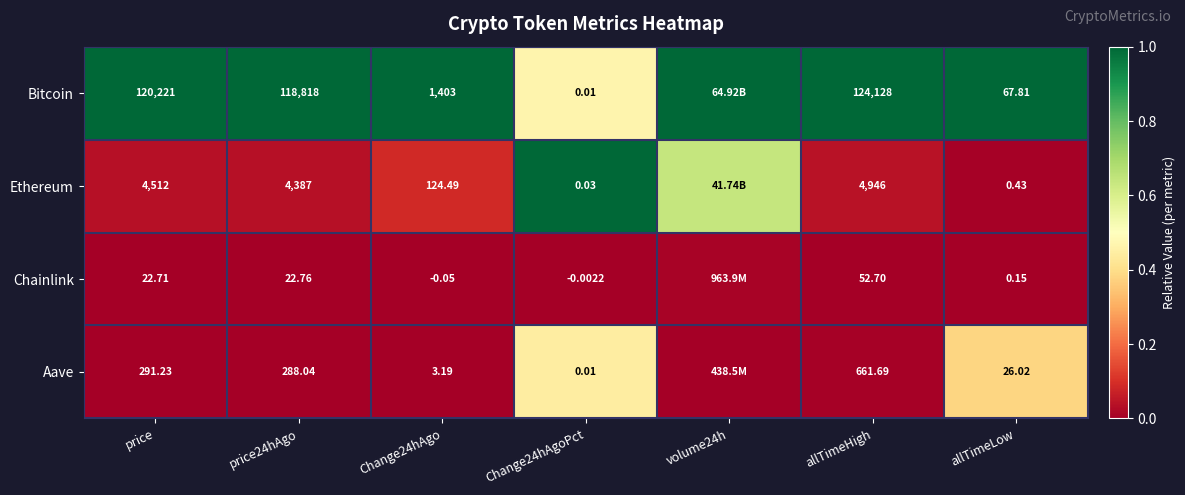

Between Change24hAgoPct and price24hAgo, which is larger?

price24hAgo